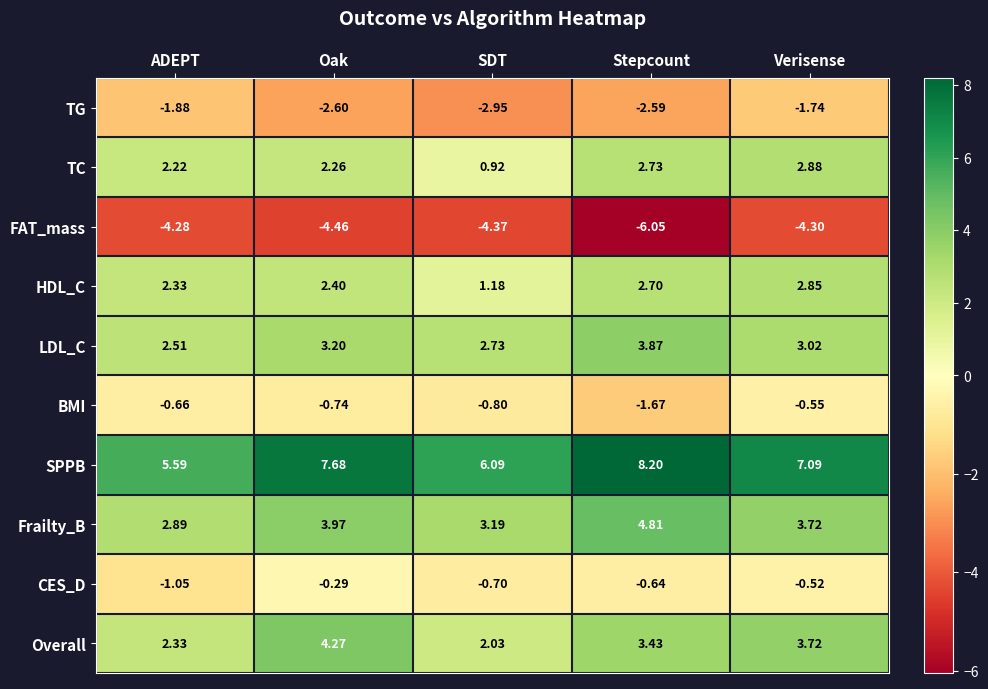

Which category has the highest value in the HDL_C series?

Verisense